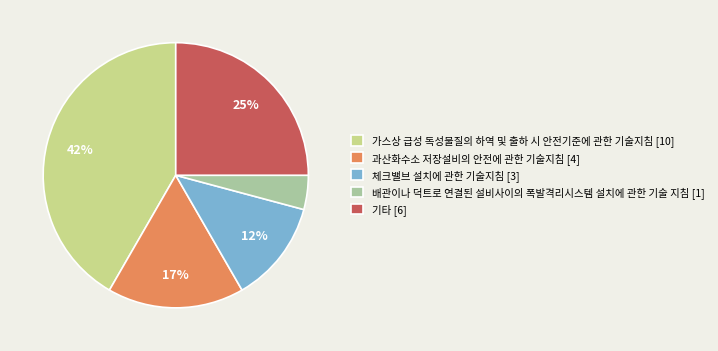

To the nearest percent, what percentage of the pie is 기타?

25%